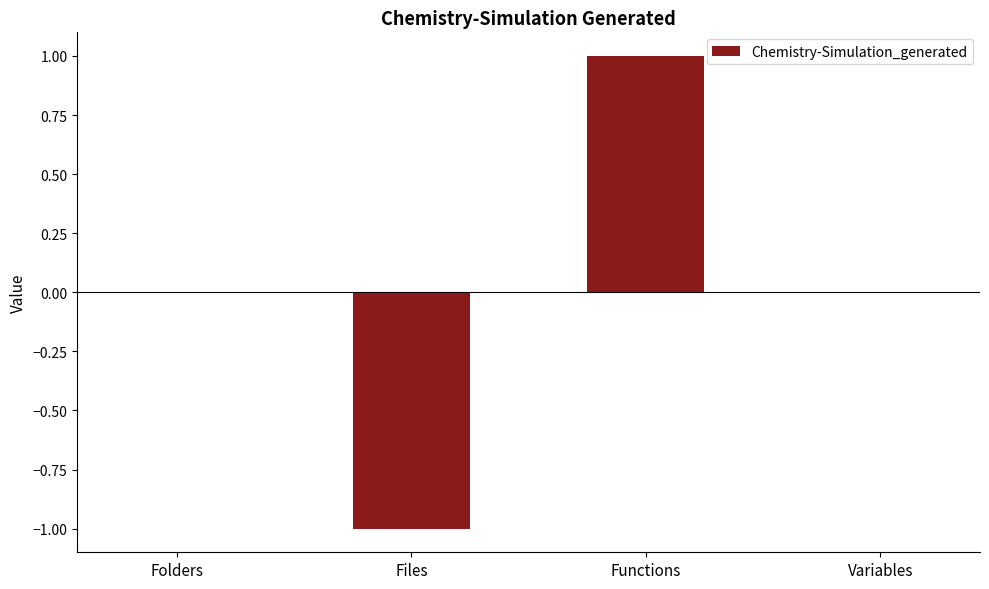

Reading left to right, transcribe all the data shown in this chart.

Folders=0	Files=-1	Functions=1	Variables=0